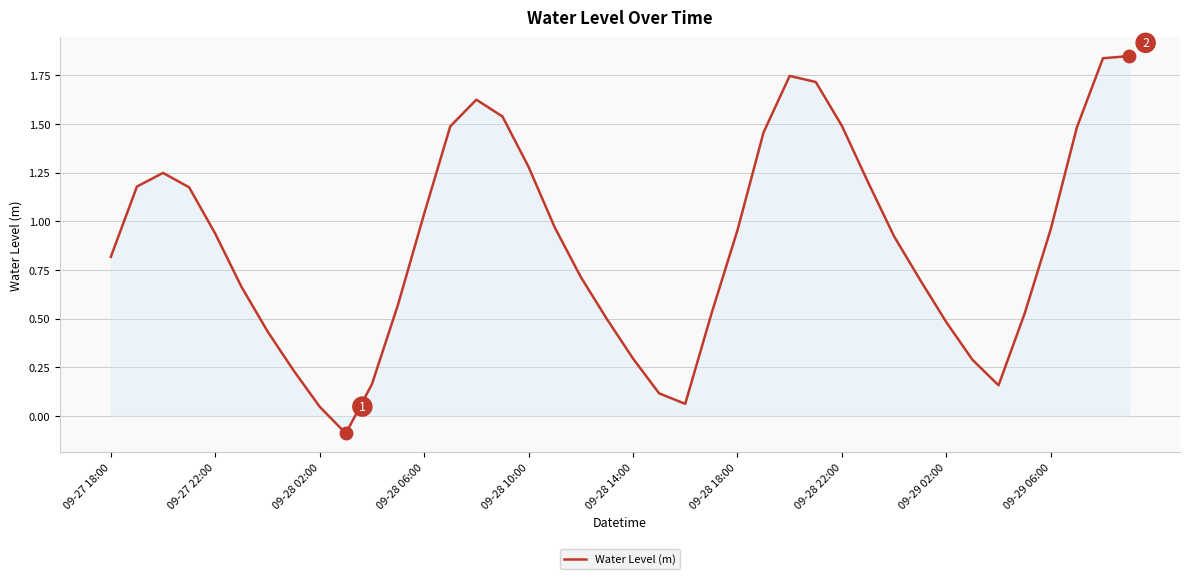

What is the difference between the maximum and minimum values?

1.9